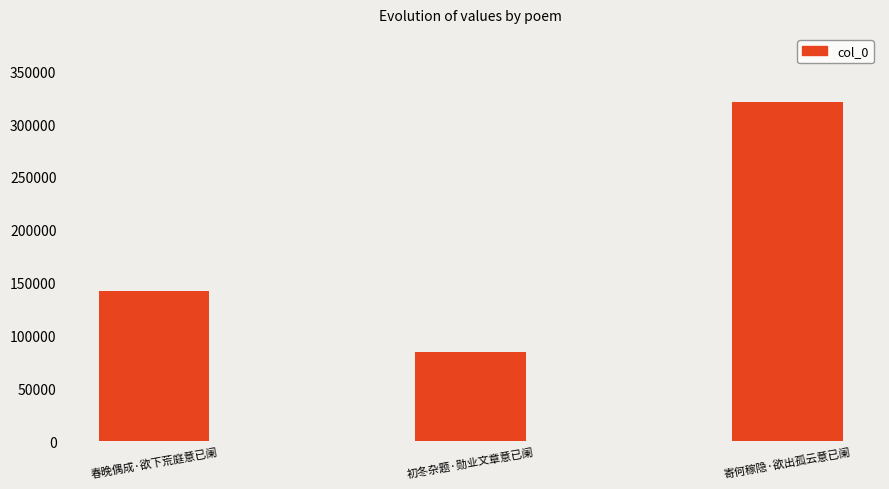

Rank the categories by value from lowest to highest.

初冬杂题·勋业文章意已阑, 春晚偶成·欲下荒庭意已阑, 寄何稼隐·欲出孤云意已阑